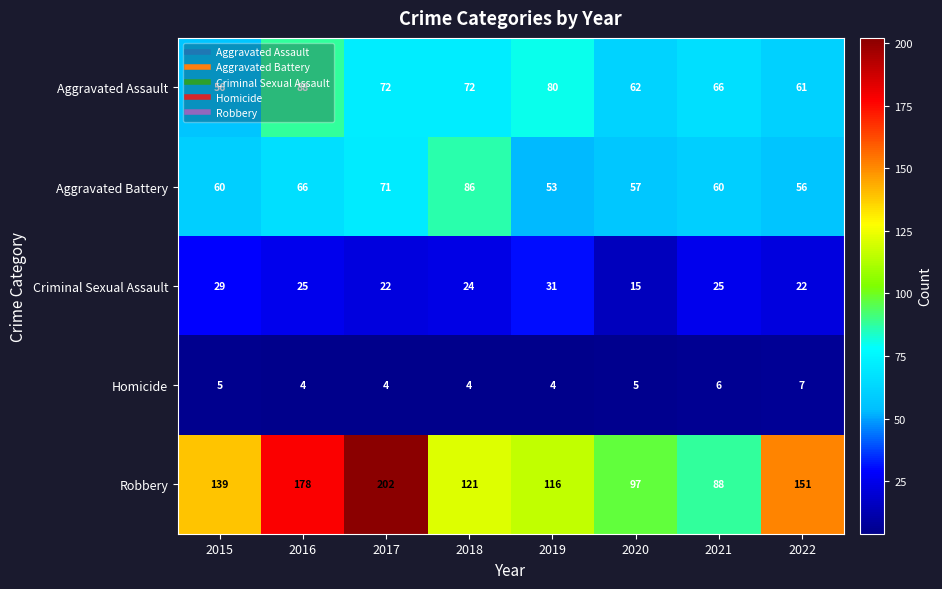

What is the spread (max minus min) of values at 2018?

117